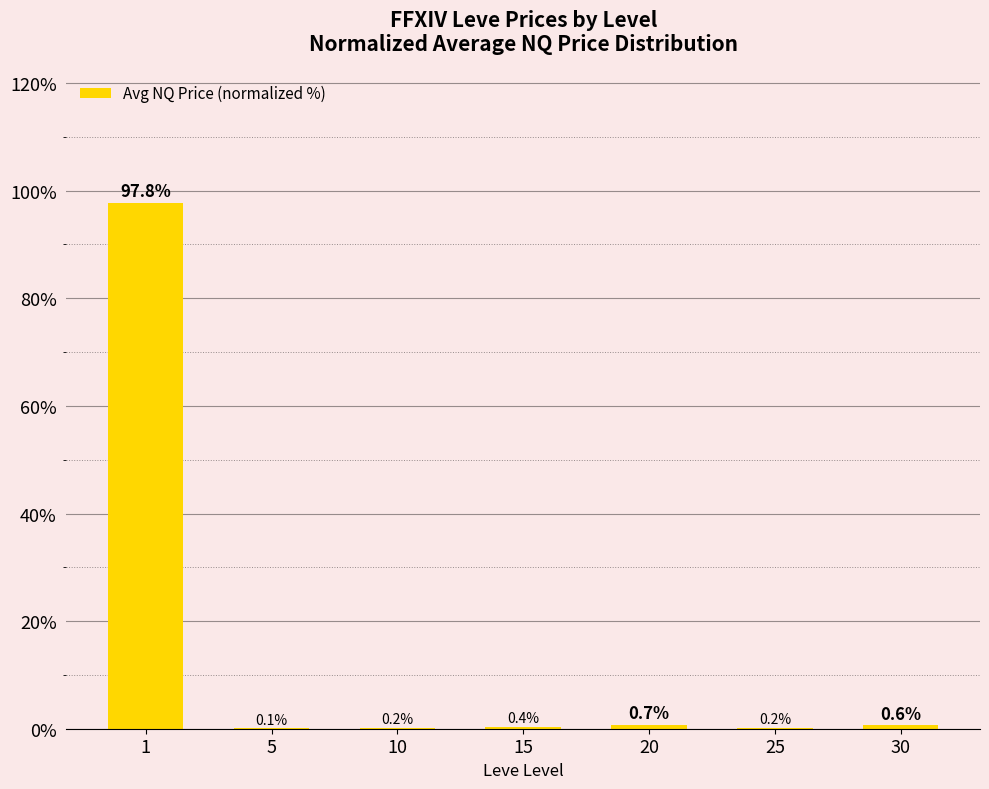

Count the number of data series in this chart.

1